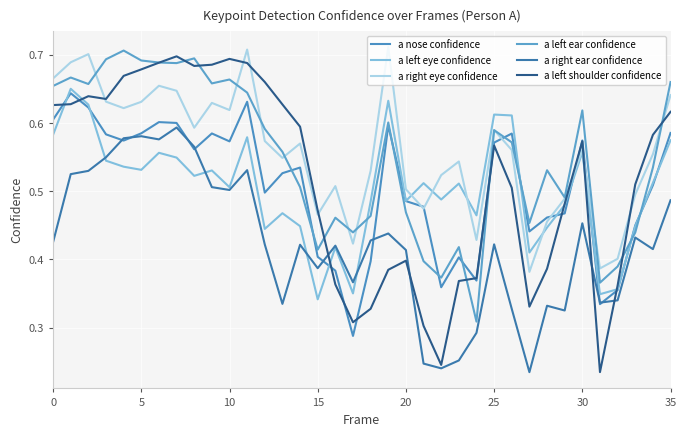

In a left ear confidence, how many points are lower than both neighbors (excluding endpoints)?

10